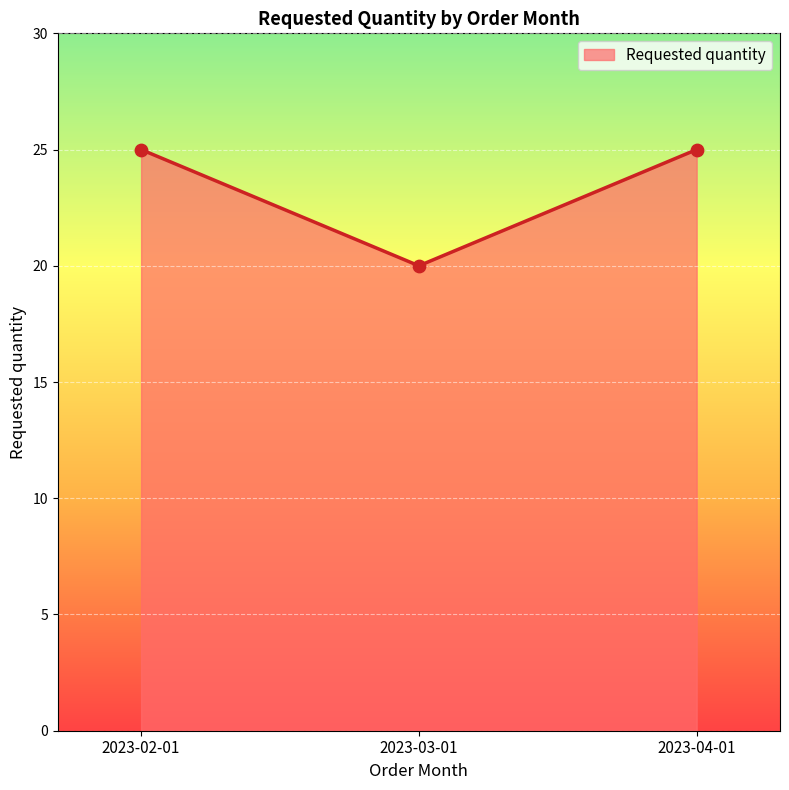

What is the ratio of the value at 2023-03-01 to the value at 2023-02-01?

0.8